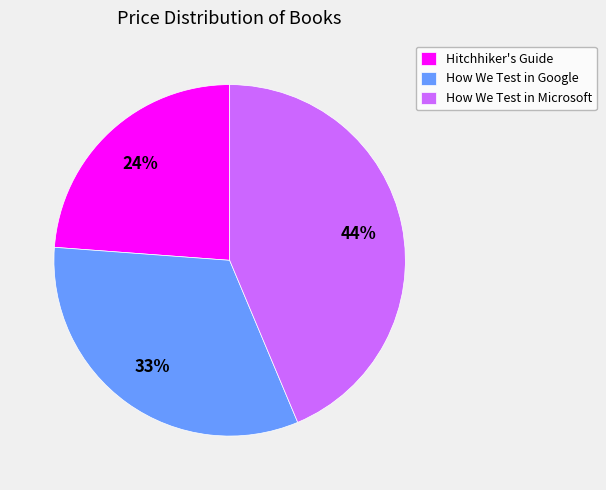

To the nearest percent, what is the difference between the largest and smallest slice percentages?

20%